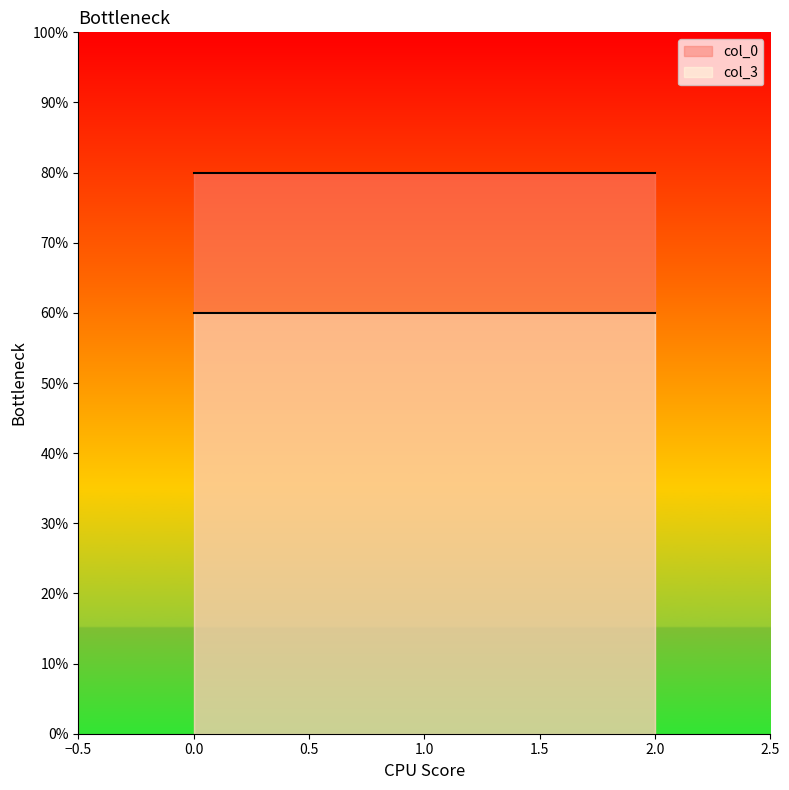

Between 0 and 2, which series saw the biggest shift?

col_0